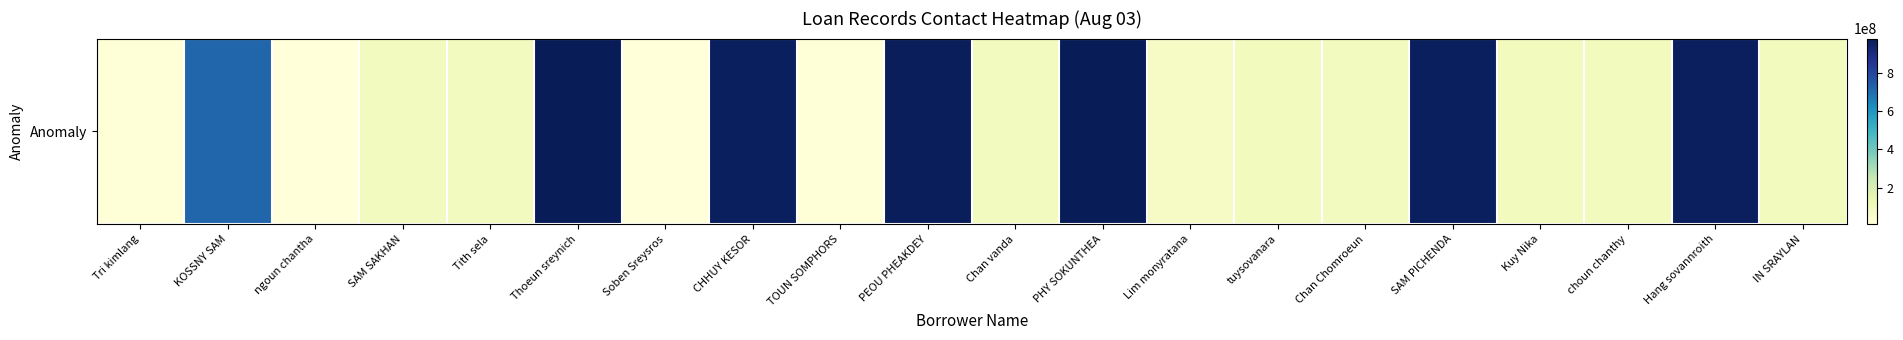

Which category has the highest value across all series?

PHY SOKUNTHEA